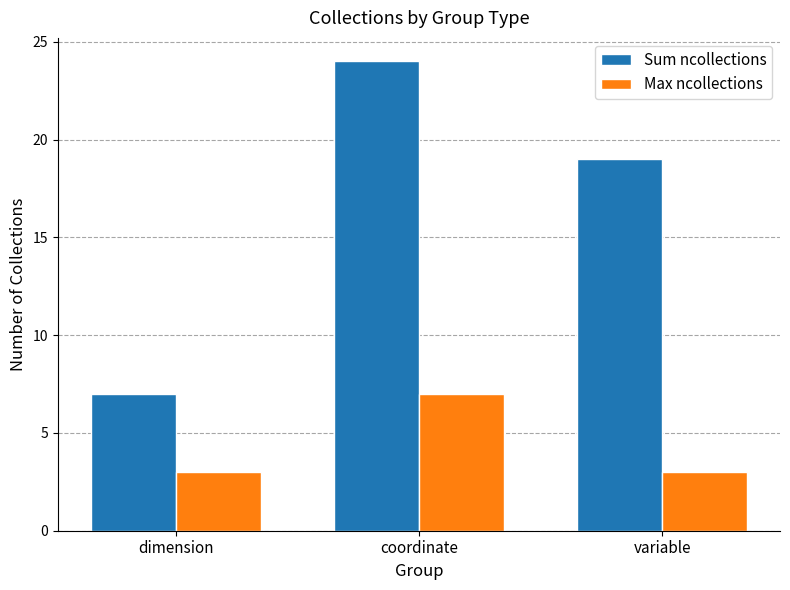

Is the value of Max ncollections at dimension greater than the value of Sum ncollections at variable?

No